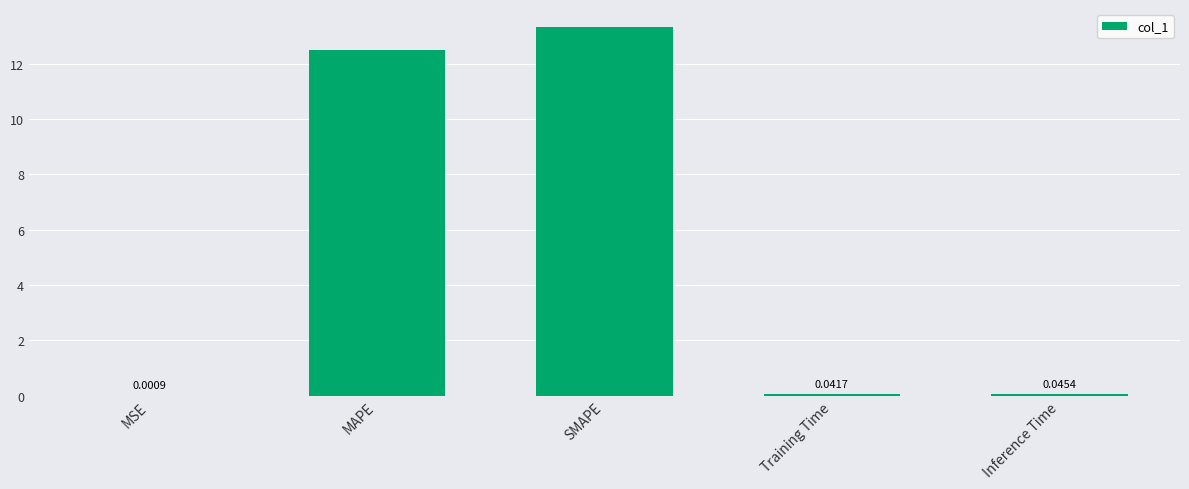

Is it true that the value at MAPE is 8.2?

False